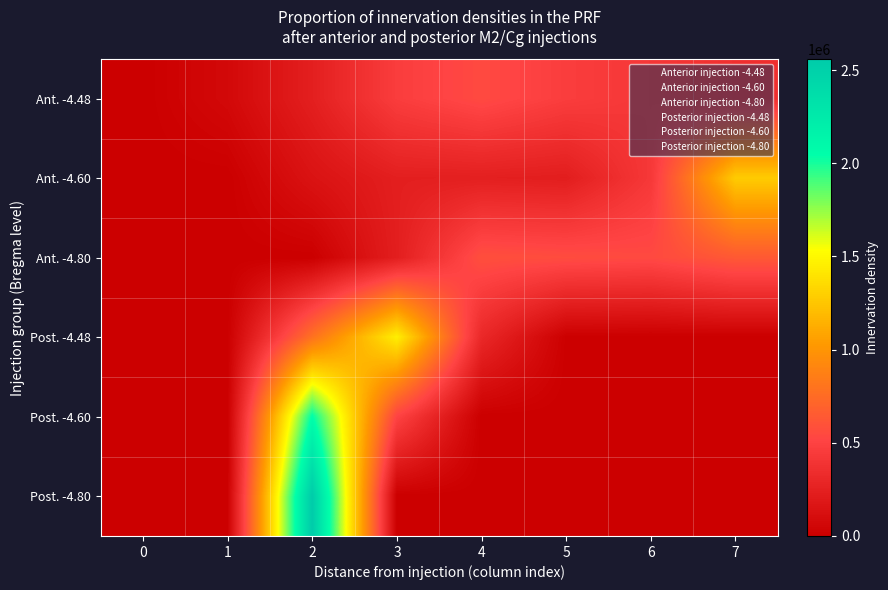

How many series are shown in this chart?

6